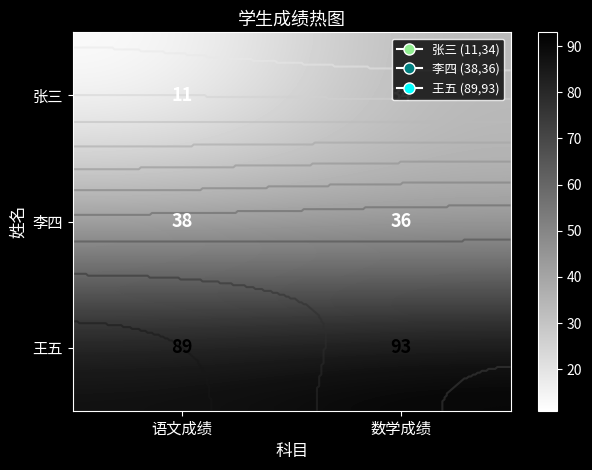

What is the difference between the maximum and minimum values in the 李四 series?

2